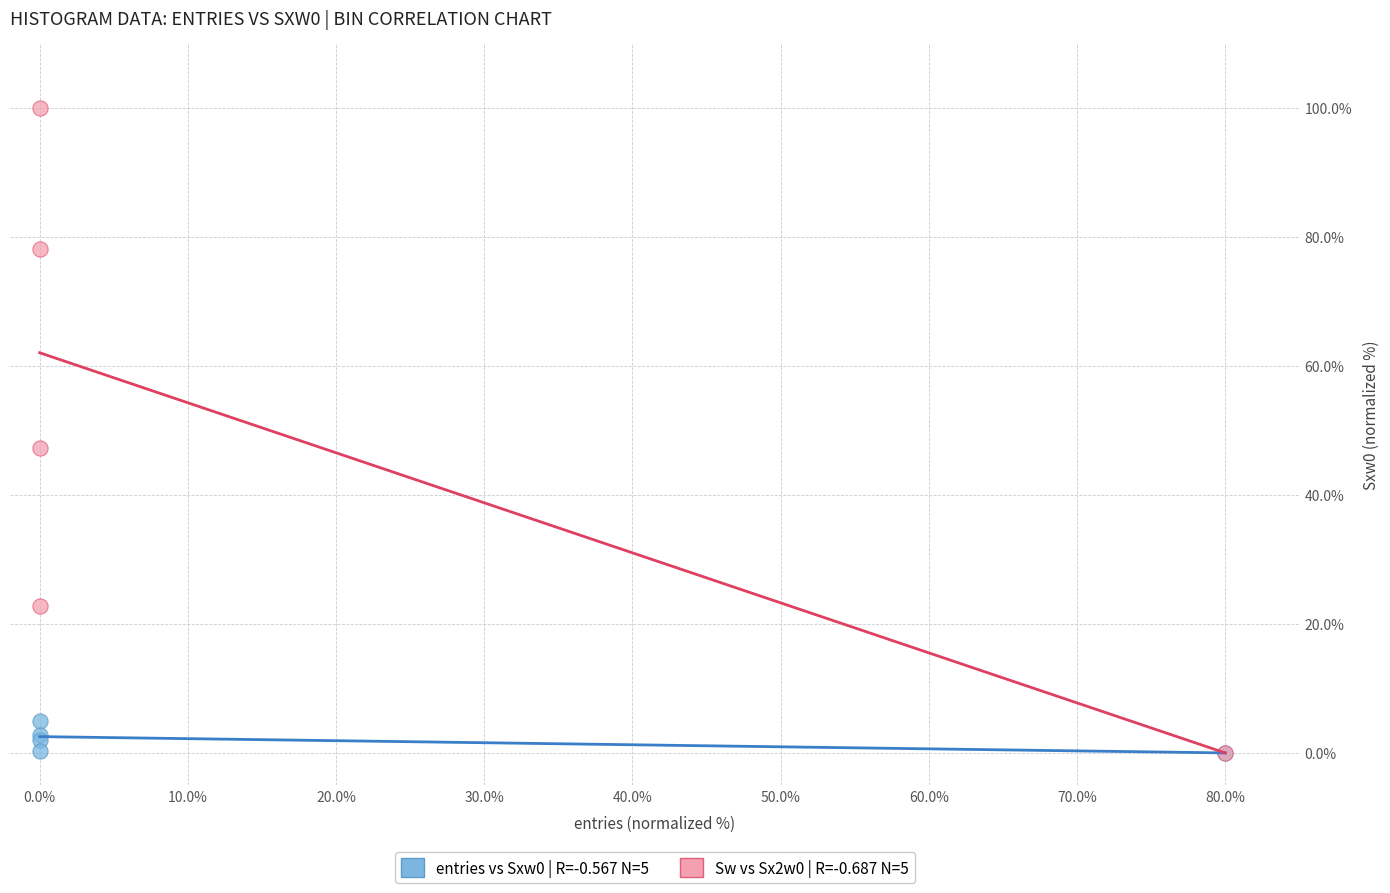

Across all series, what Y value is closest to 50?

47.3